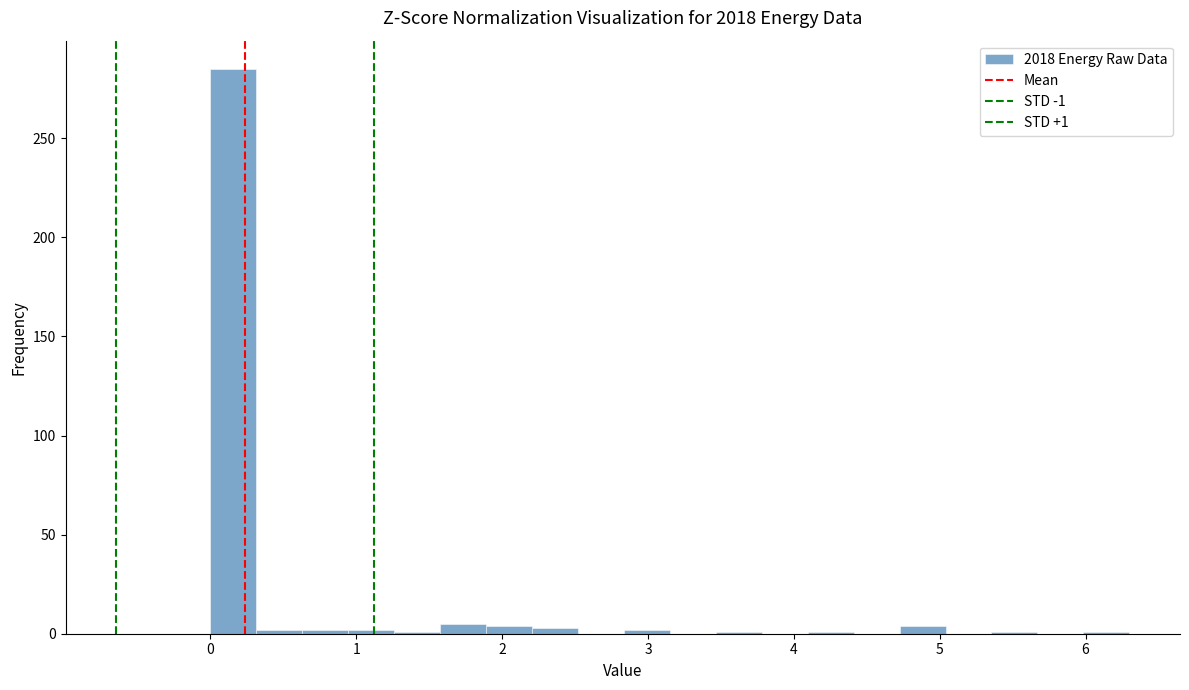

Read against the x-axis, roughly where is the centre of the tallest bar?

0.2